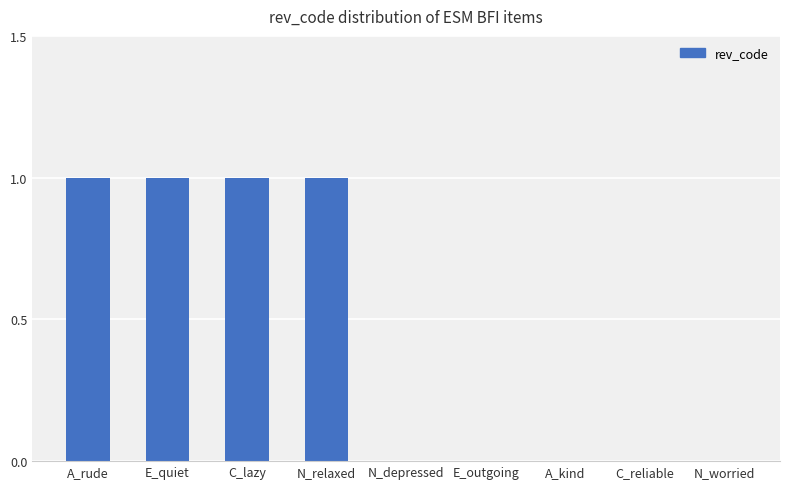

Between E_quiet and N_depressed, which is larger?

E_quiet